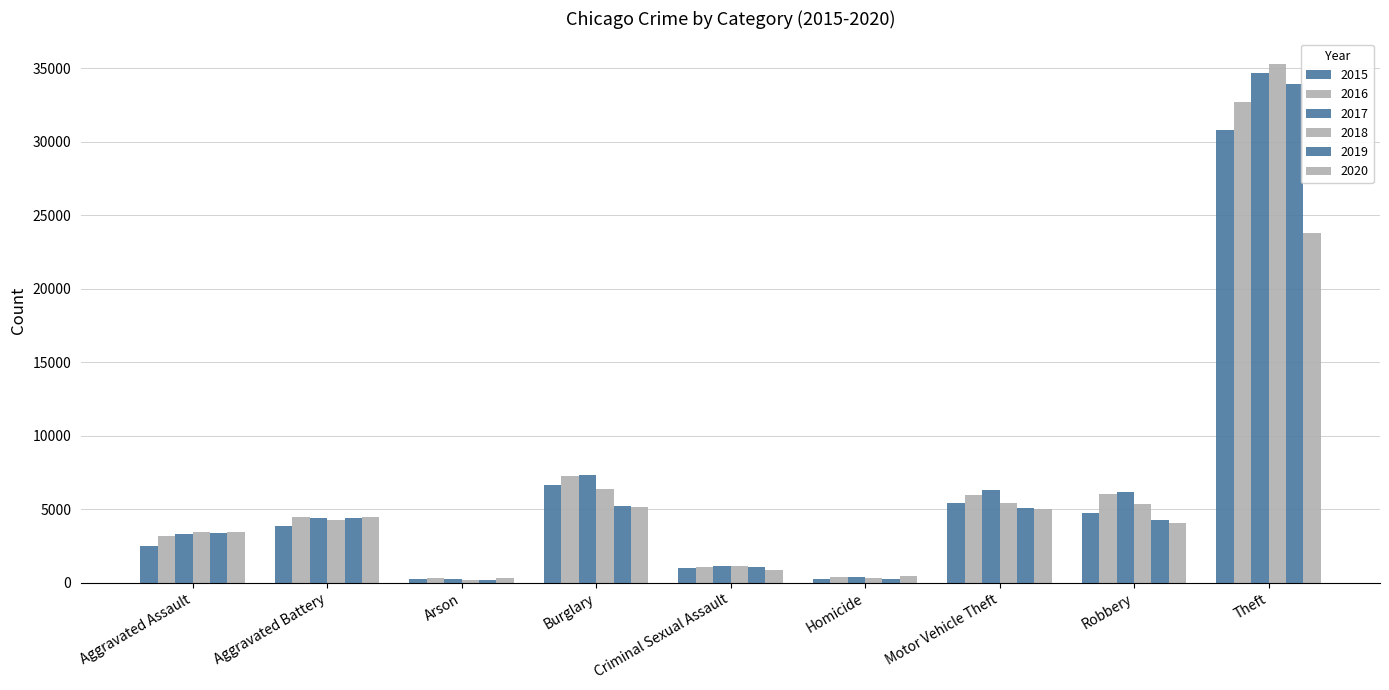

How many data points in 2017 are less than 4431?

4